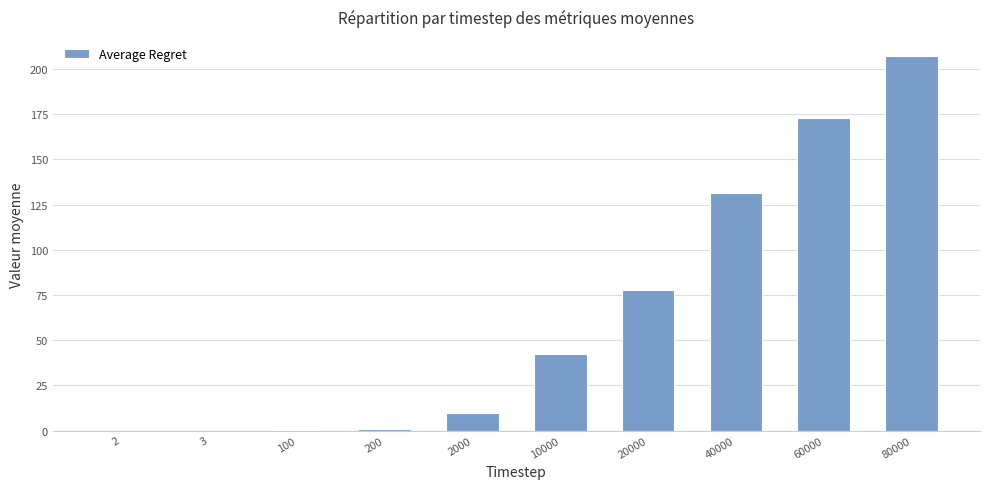

The value at 40000 is 131.2. True or false?

True